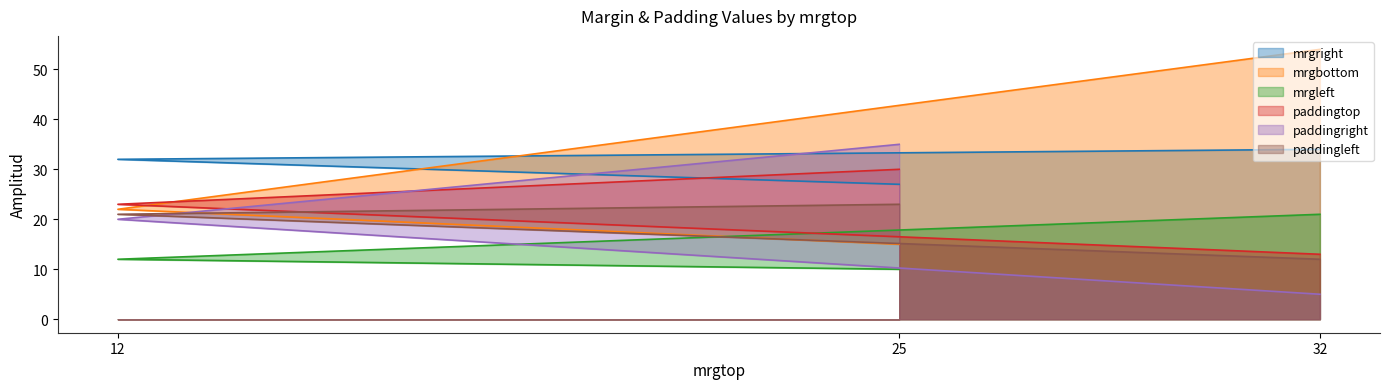

What is the sum of the mrgleft values at 25 and 12?

44